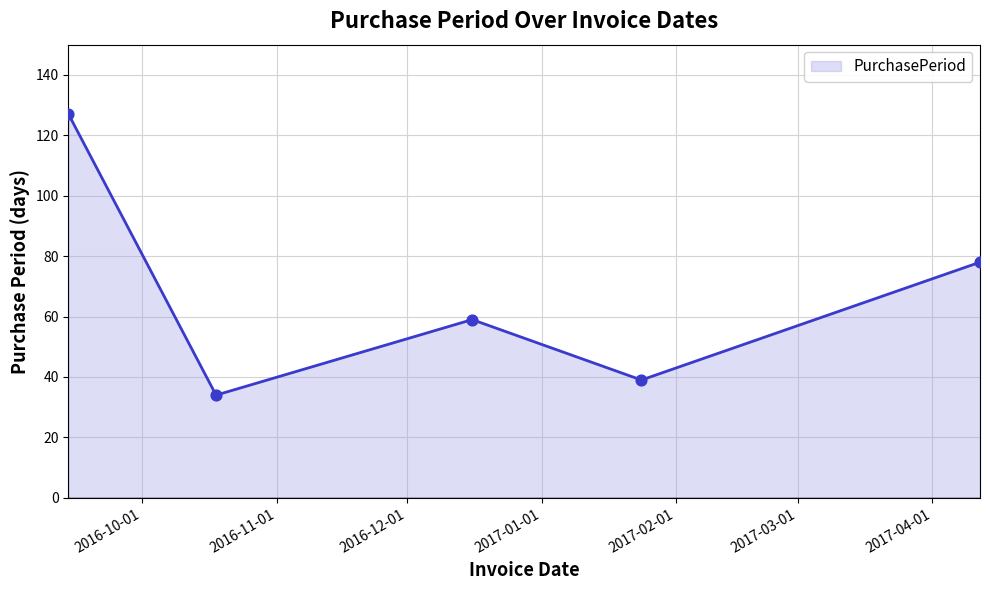

What is the smallest value displayed?

34